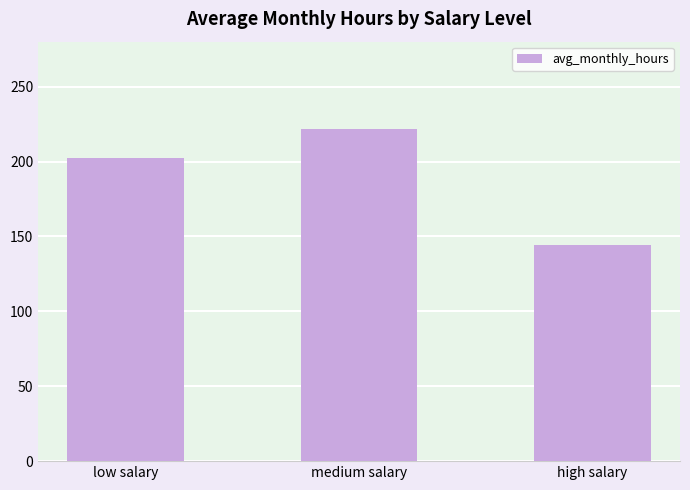

What is the sum of all values?

567.8